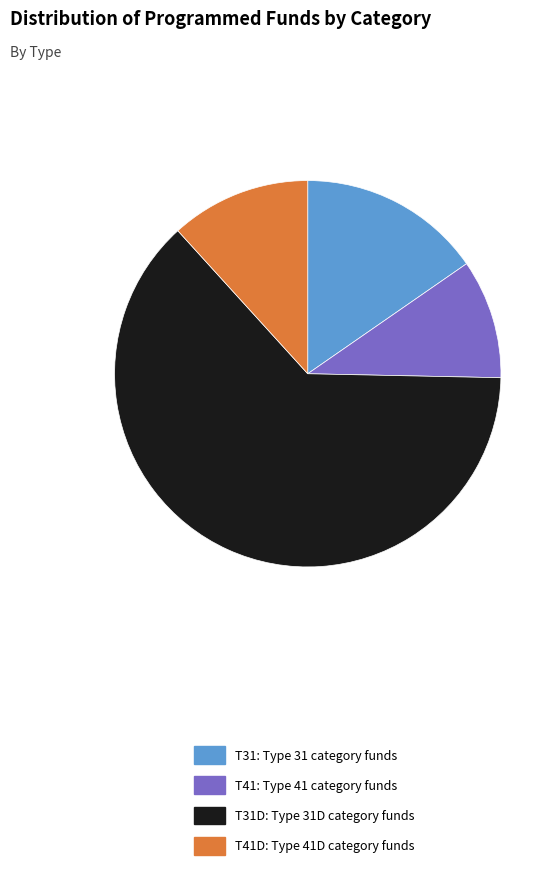

Which category has the biggest portion of the pie?

T31D: Type 31D category funds